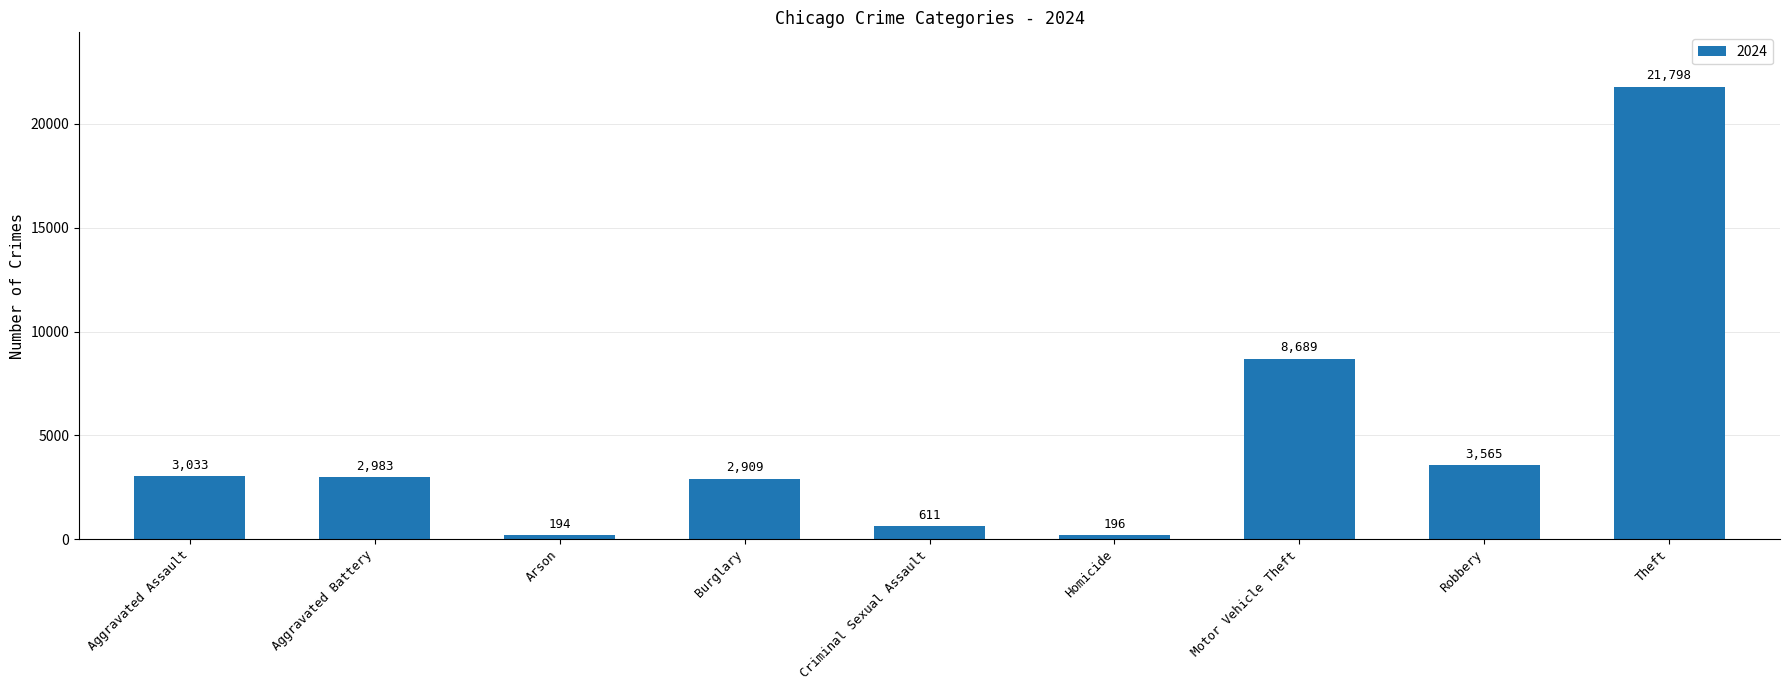

List the labels in order of value, smallest first.

Arson, Homicide, Criminal Sexual Assault, Burglary, Aggravated Battery, Aggravated Assault, Robbery, Motor Vehicle Theft, Theft